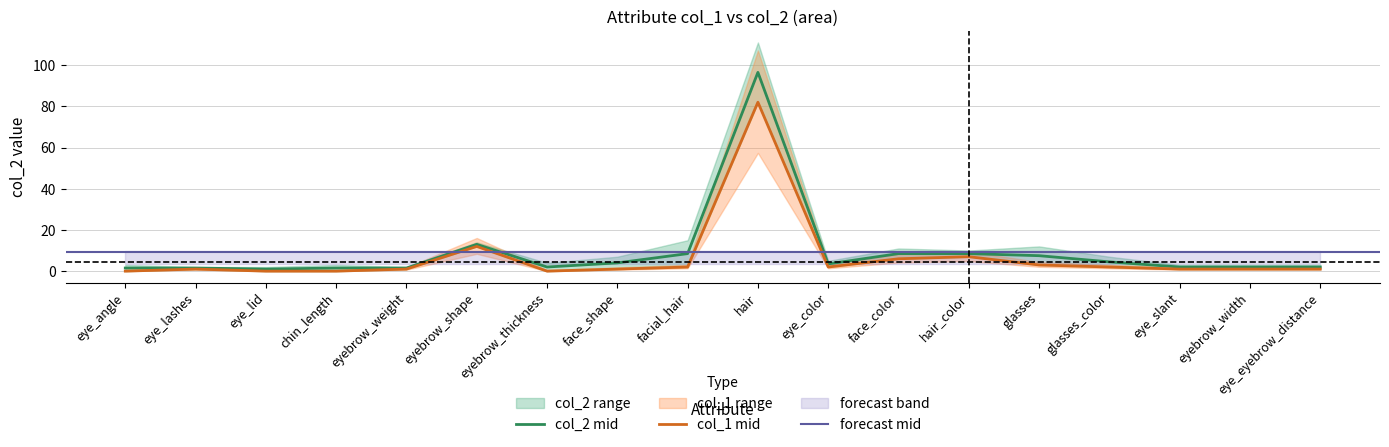

What is the value of the col_1 point at the 12th from the left?

6.0